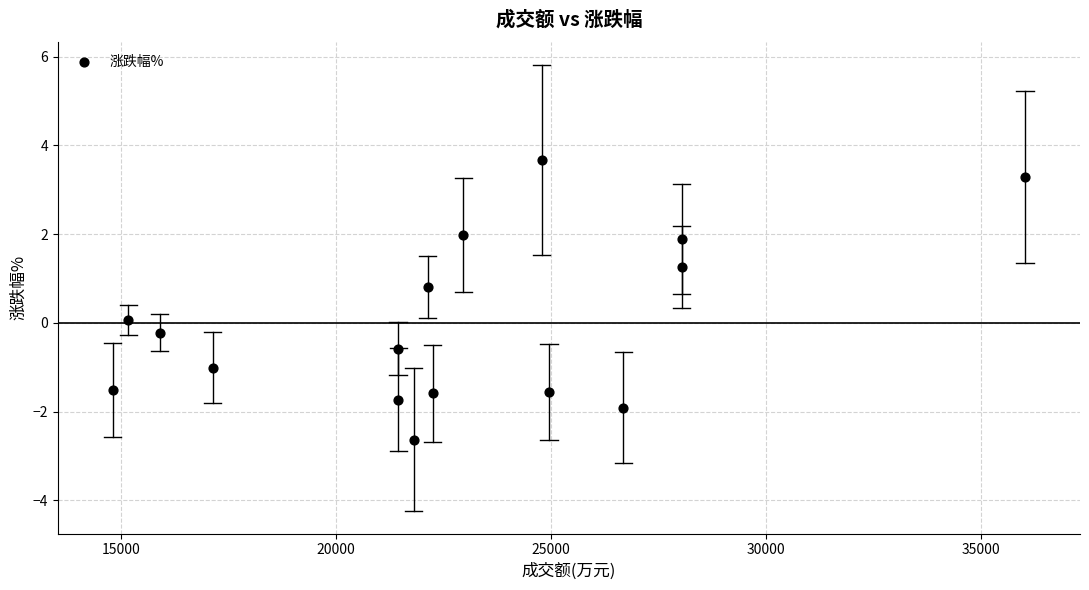

What is the range of X values (max minus min)?

21205.0